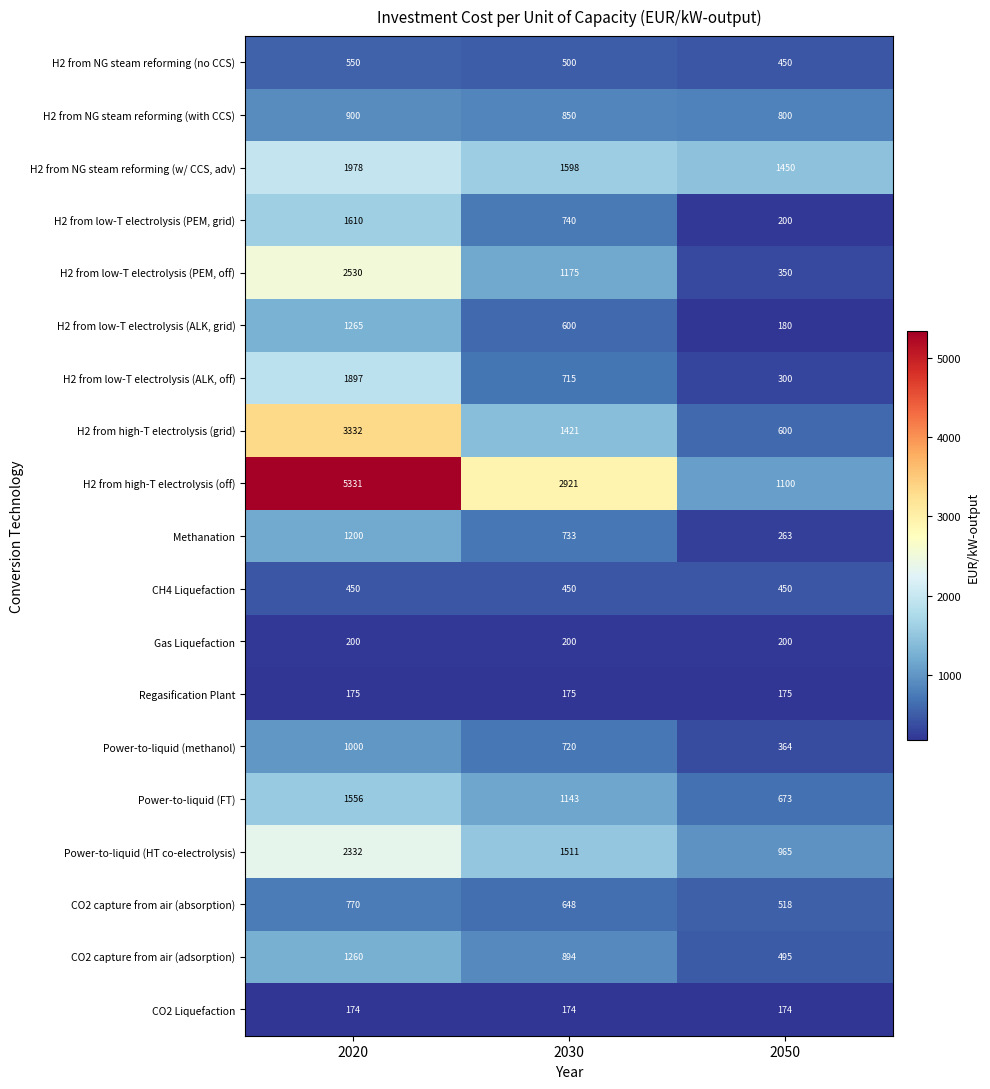

What is the spread (max minus min) of values at 2020?

5157